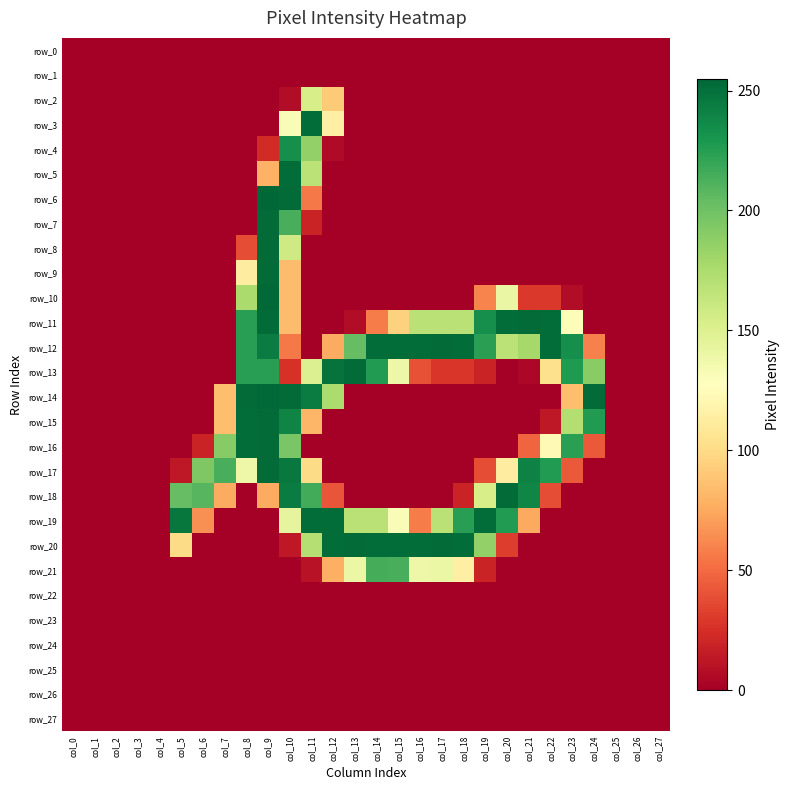

Where is row_4 nearest to the value 117?

col_11